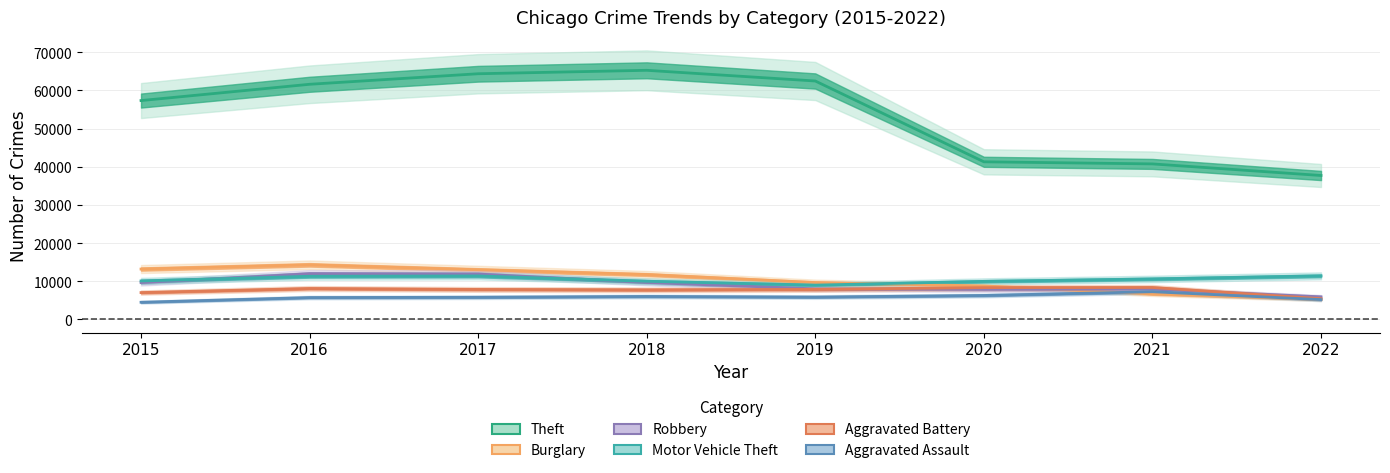

At which label is Robbery closest to 8929?

2015